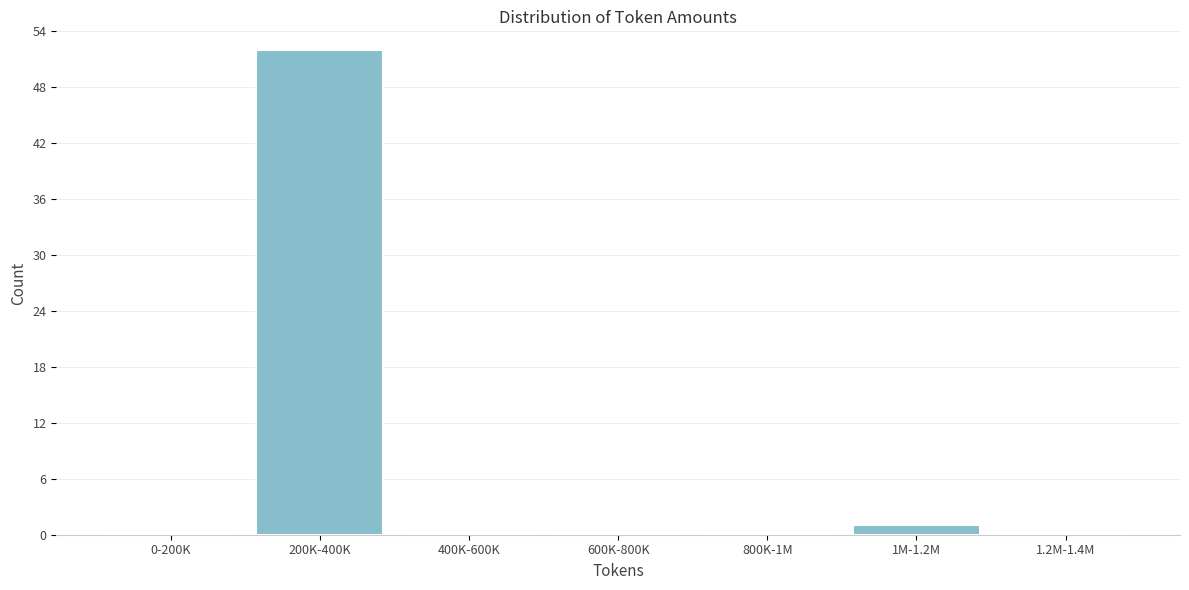

Reading left to right, list all the values displayed in this chart.

0-200K=0	200K-400K=52	400K-600K=0	600K-800K=0	800K-1M=0	1M-1.2M=1	1.2M-1.4M=0